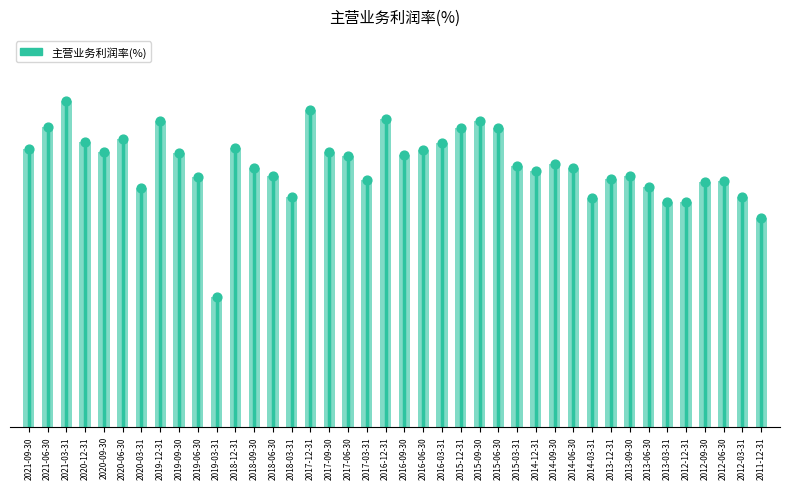

What is the change in value from 2019-09-30 to 2013-12-31?

-2.2